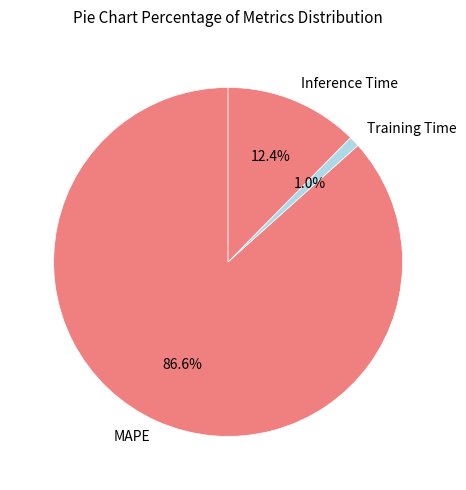

To the nearest percent, what is the difference between the largest and smallest slice percentages?

86%